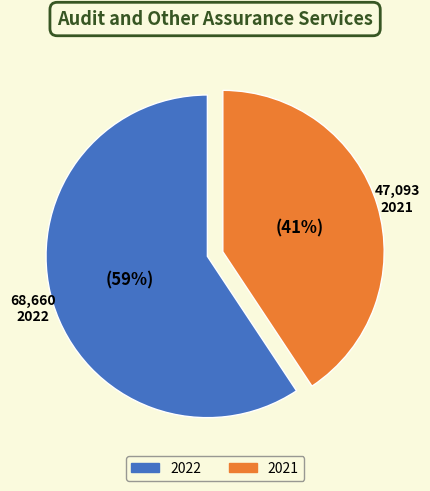

Count the number of slices in the pie.

2